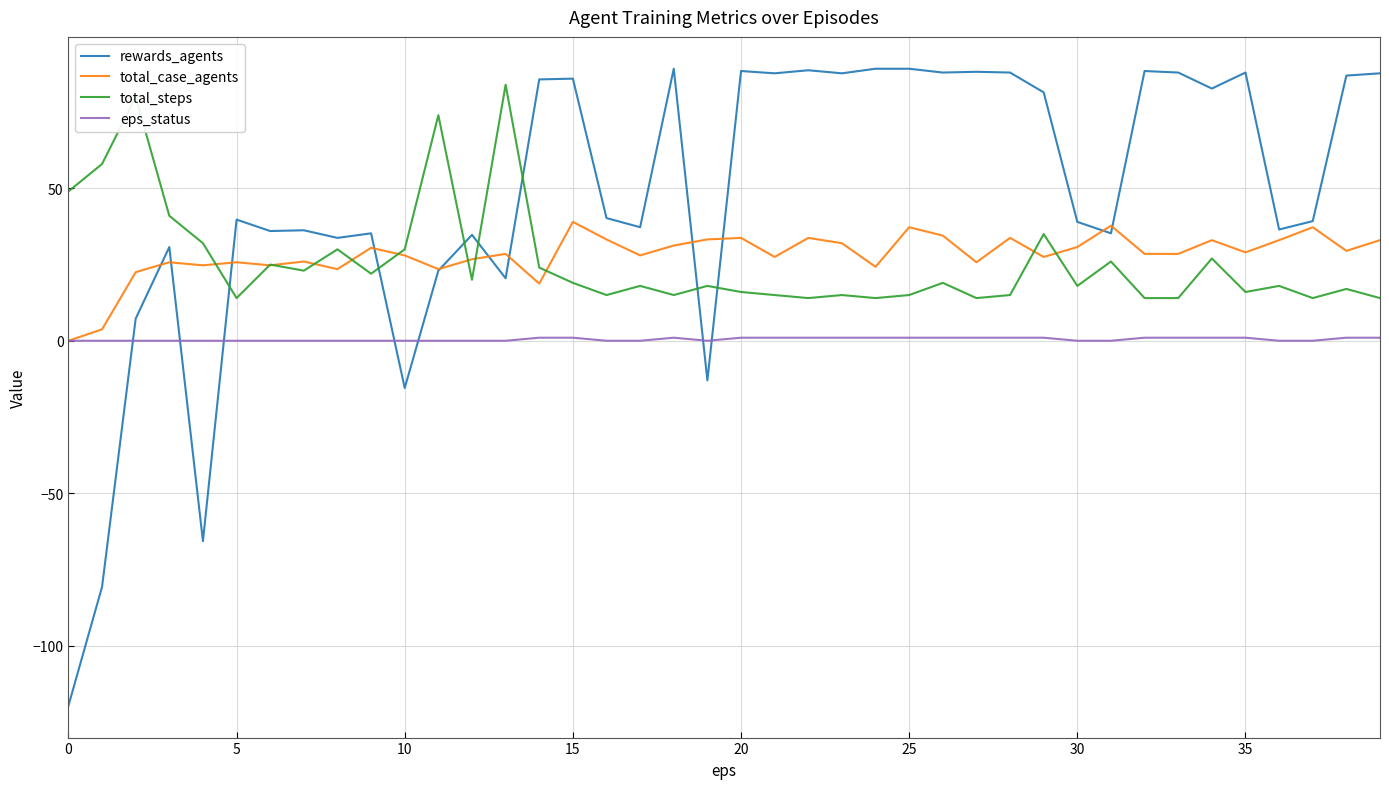

Which series has the largest total across all categories?

rewards_agents